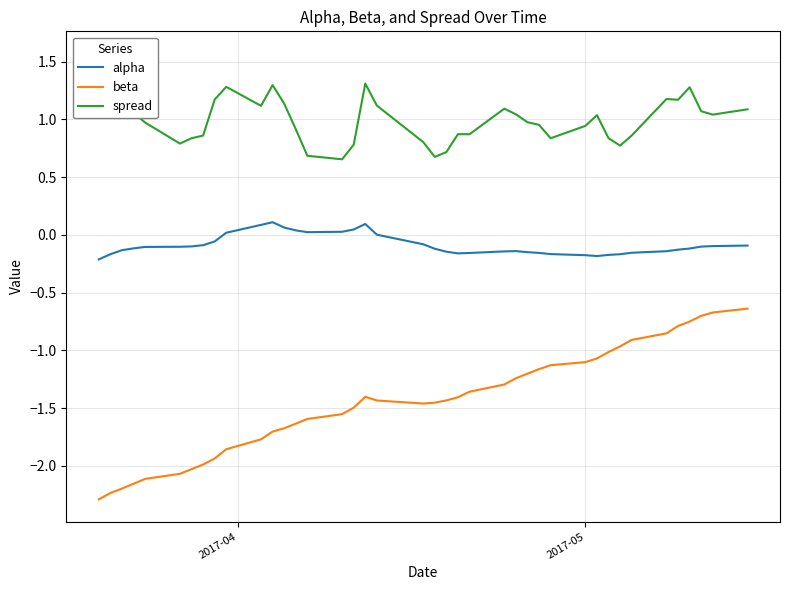

What is the minimum value for beta?

-2.3